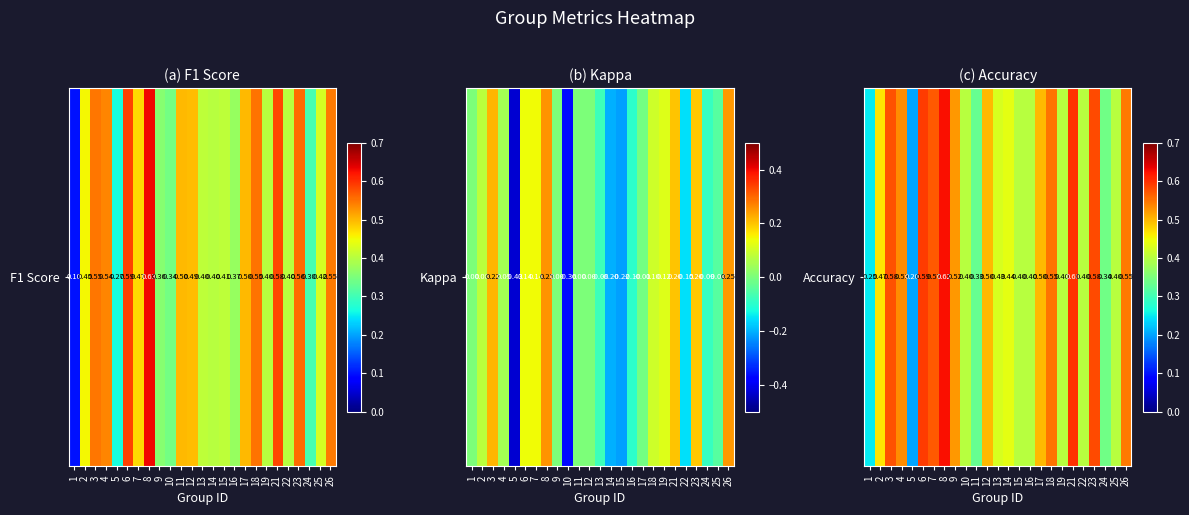

The value at 4 is 0.5. True or false?

True